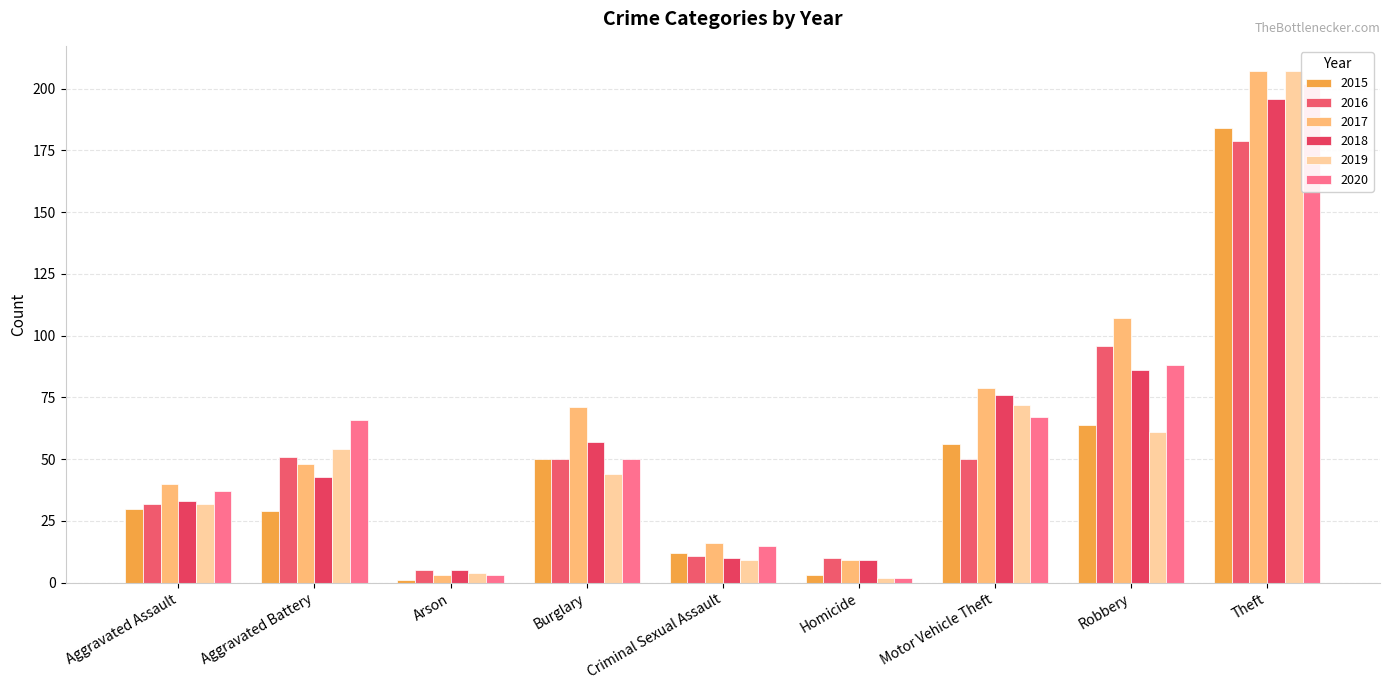

At which label does 2016 reach its minimum?

Arson